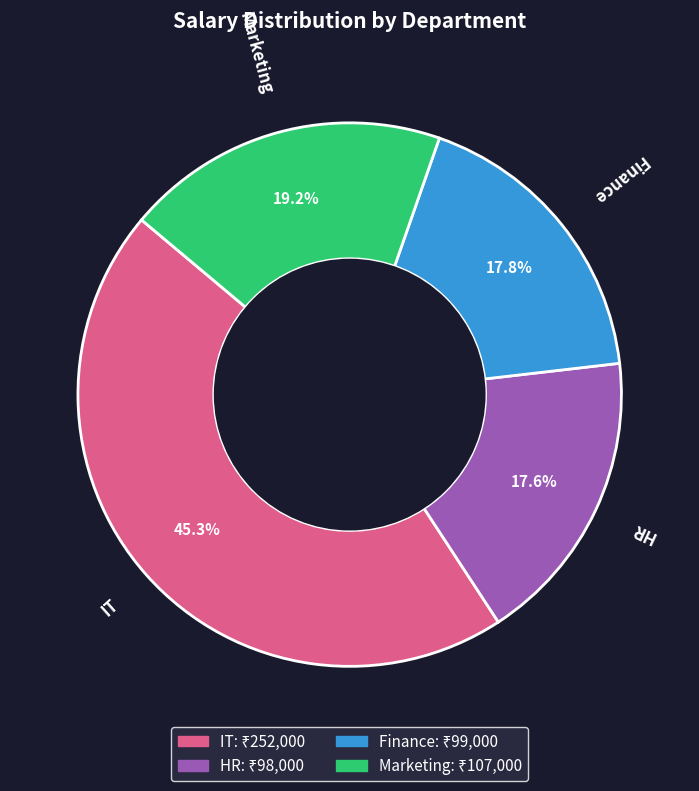

Is there any slice that represents more than half of the pie?

No